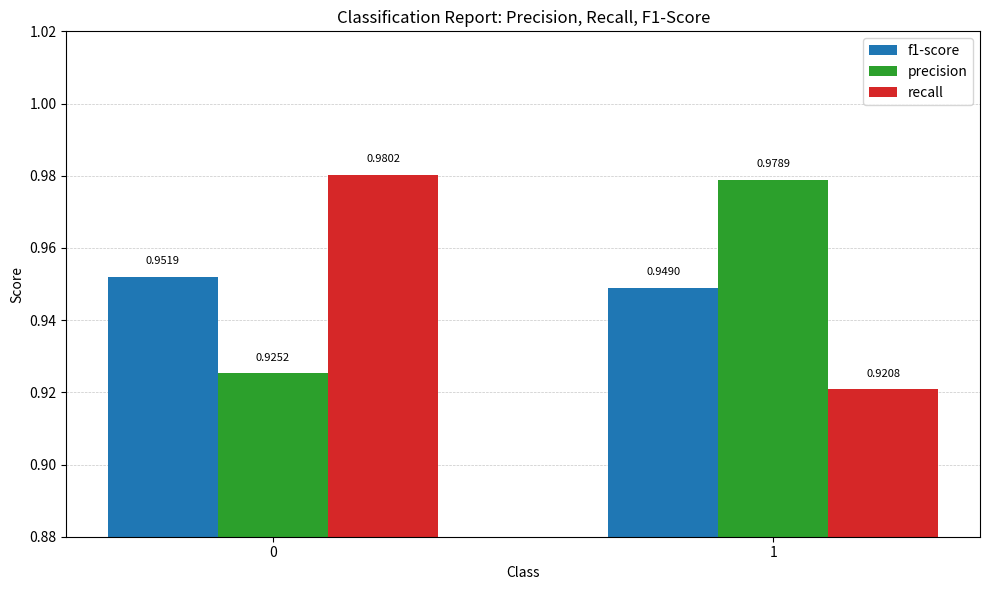

At 0, list the series in order from largest to smallest.

recall, f1-score, precision